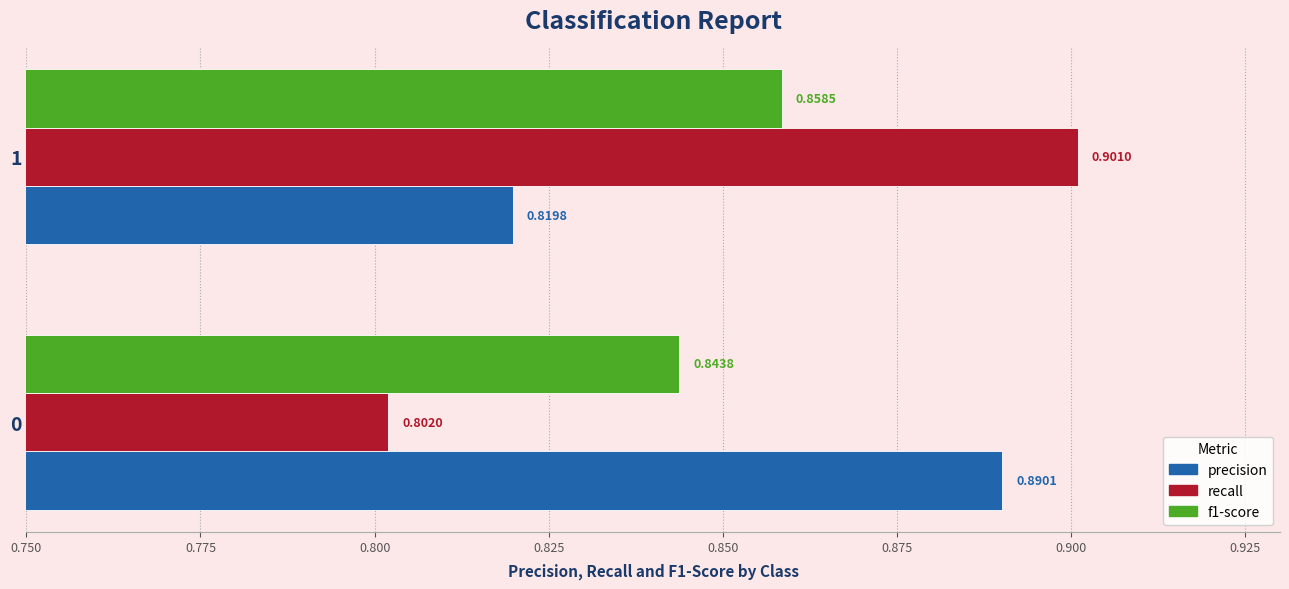

List the labels in order of recall value, largest first.

1, 0